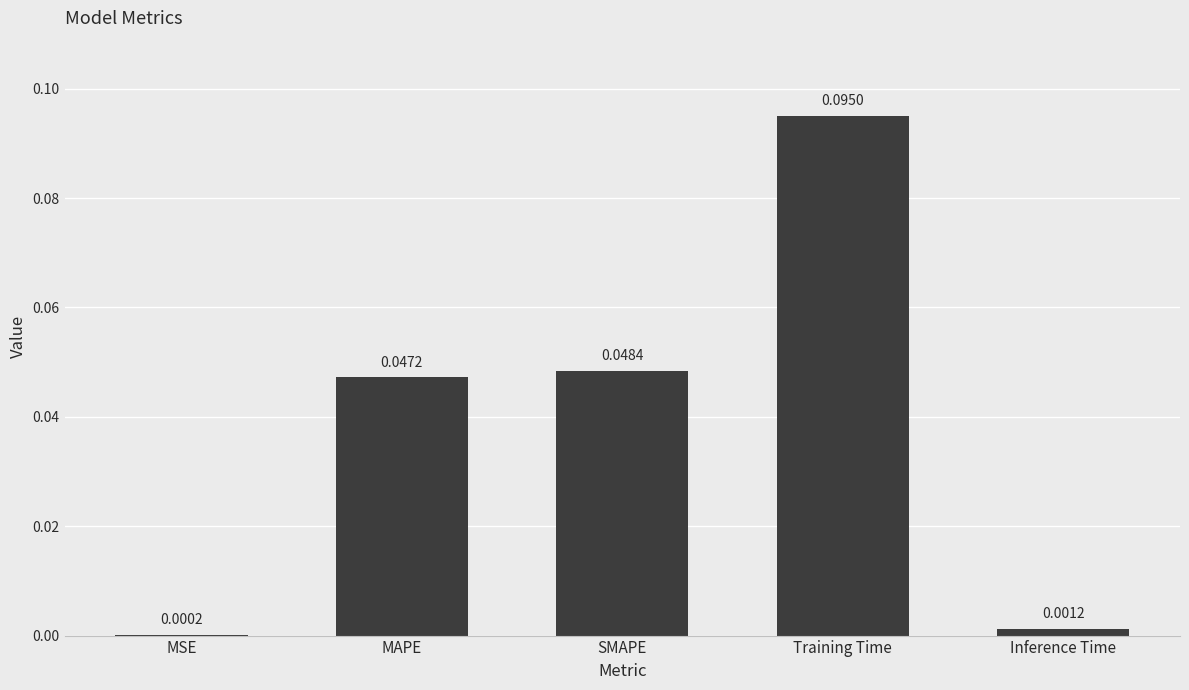

Which has a higher value, Training Time or SMAPE?

Training Time